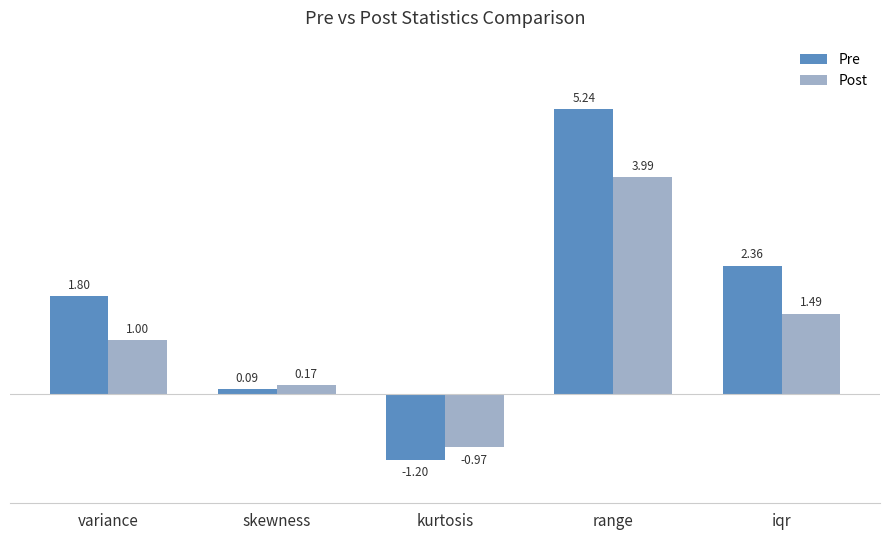

What is the difference between the highest and lowest values at variance?

0.8